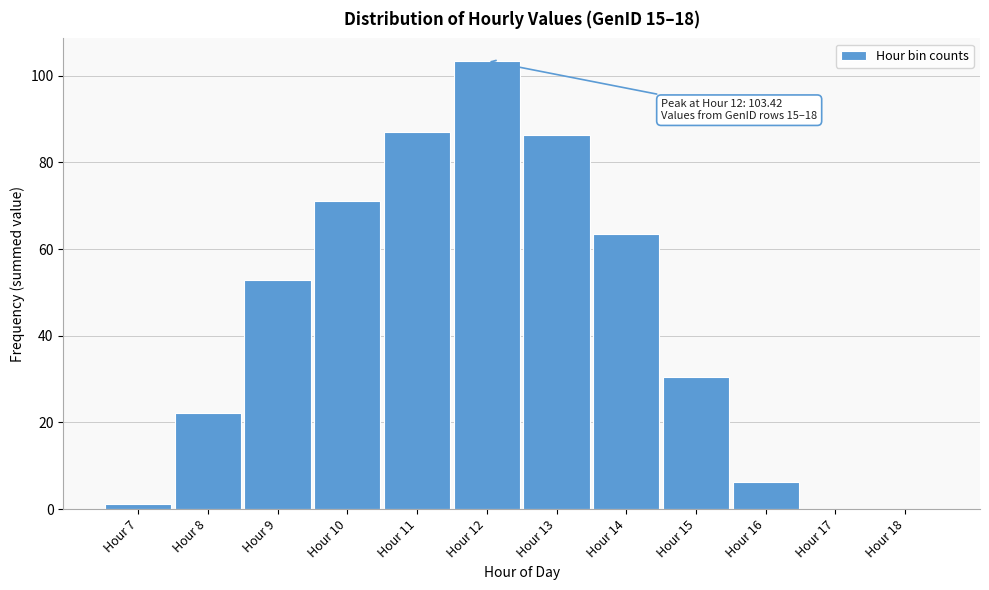

True or false: the data shows 47.2 at Hour 15.

False